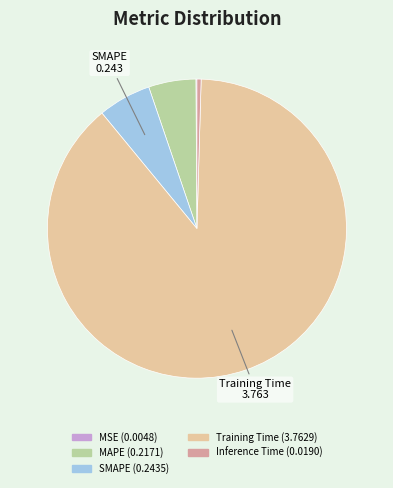

Combined, do Inference Time and SMAPE account for over 50%?

No